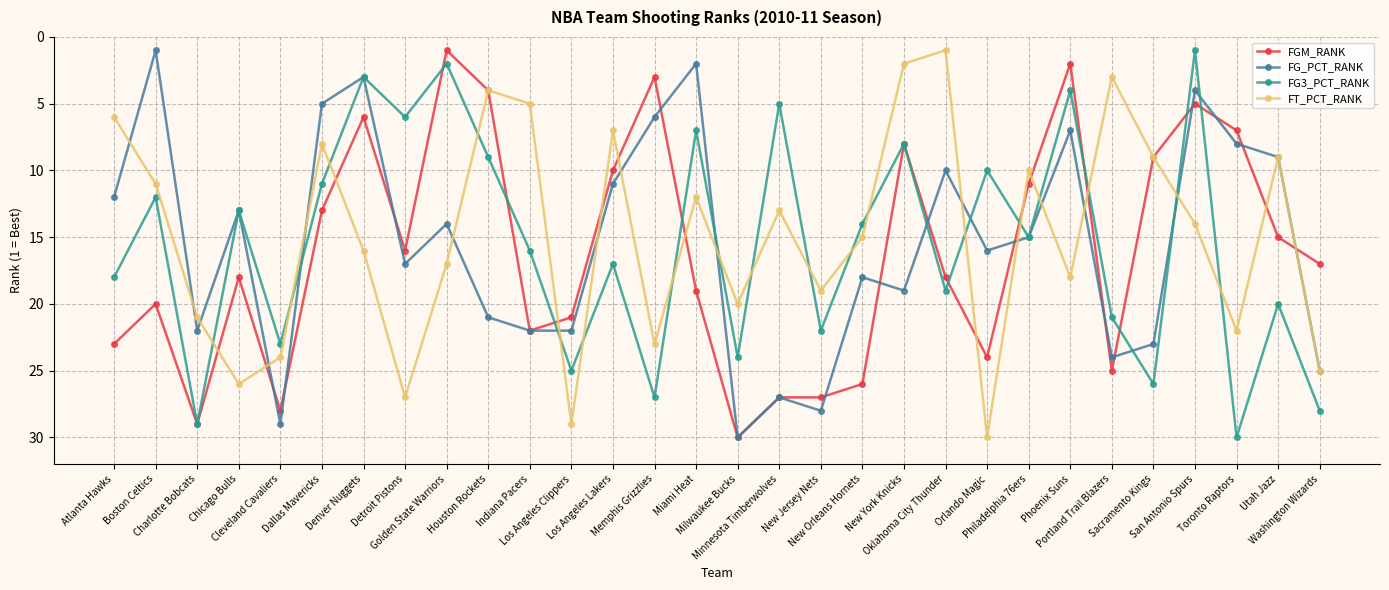

What is the difference between the second highest and minimum values in the FG_PCT_RANK series?

28